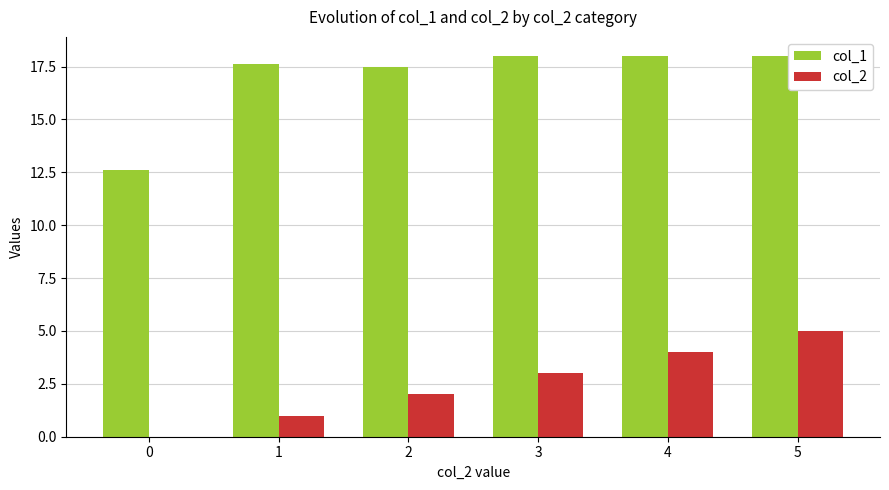

Are the bars grouped side by side (vs. stacked)?

Yes